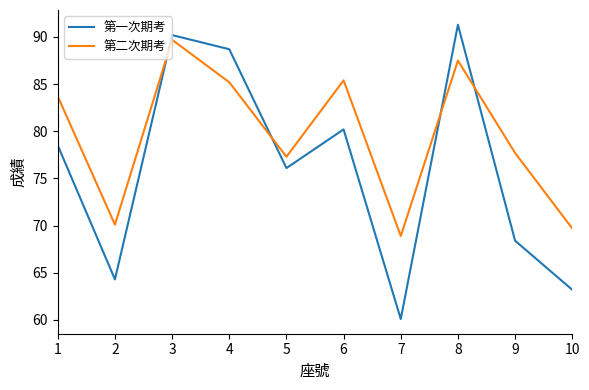

What are all the series names shown in the legend?

第一次期考, 第二次期考